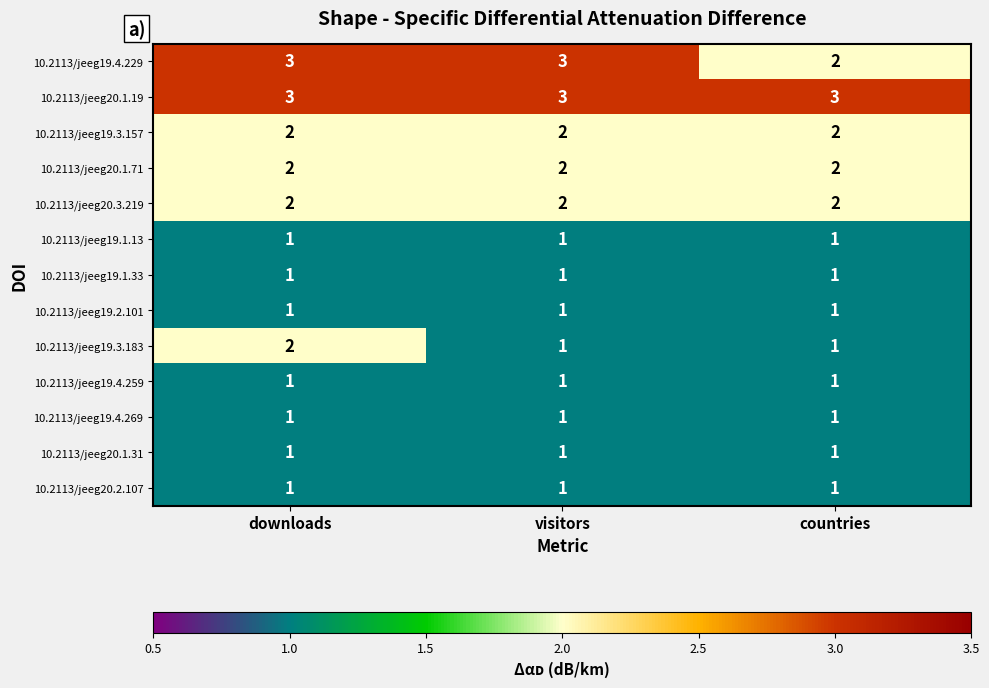

Which series changed the most between downloads and visitors?

10.2113/jeeg19.3.183